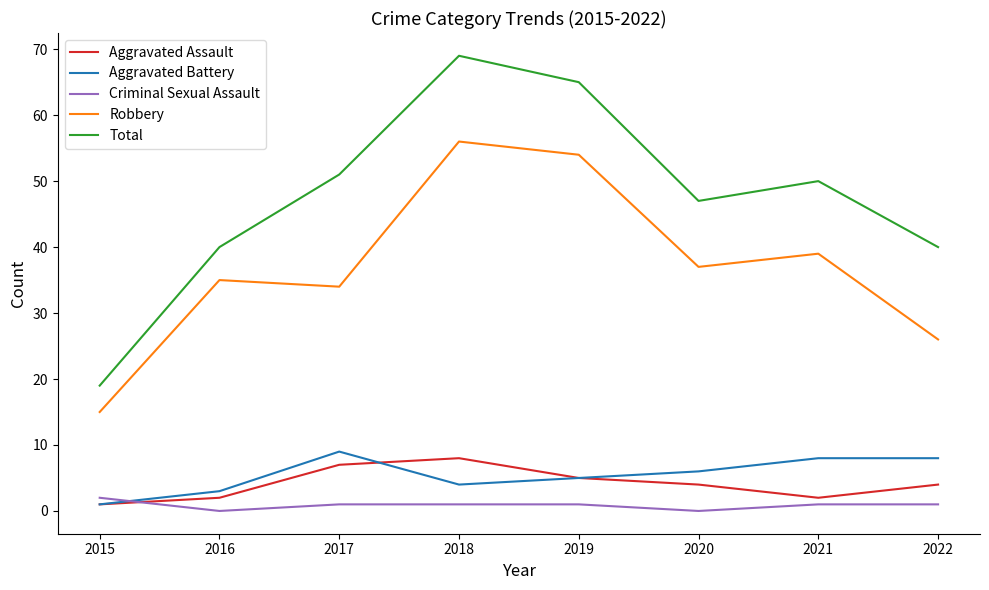

True or false: Aggravated Battery has a value of 3 at 2016.

True